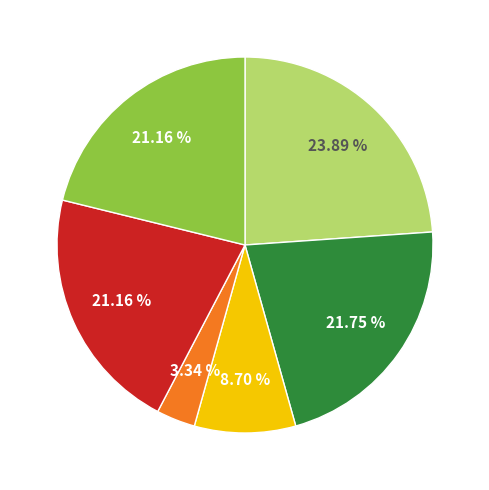

Is there a majority slice in this chart?

No